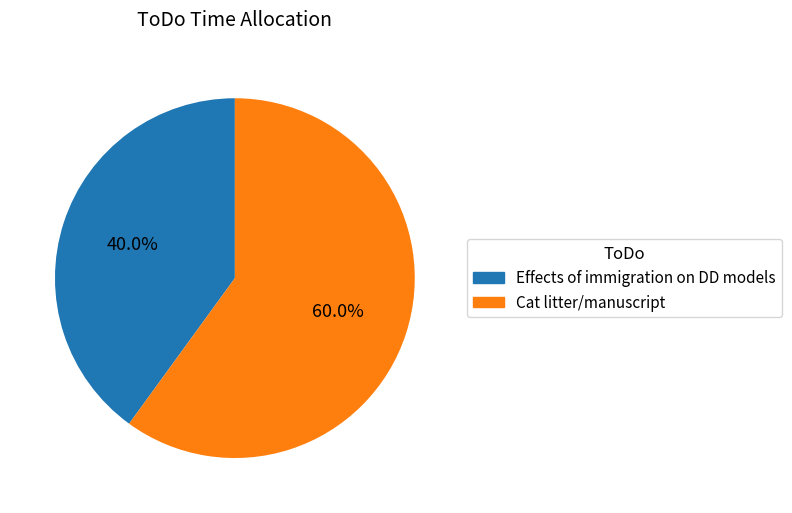

Rank the categories by value from highest to lowest.

Cat litter/manuscript, Effects of immigration on DD models